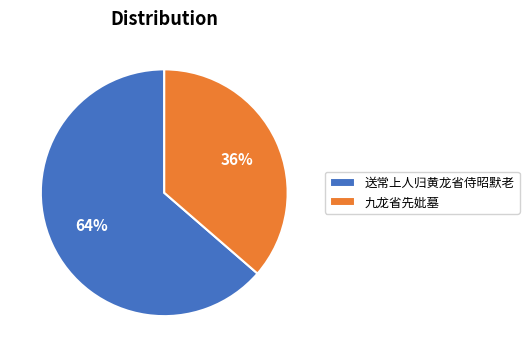

Count the number of slices in the pie.

2